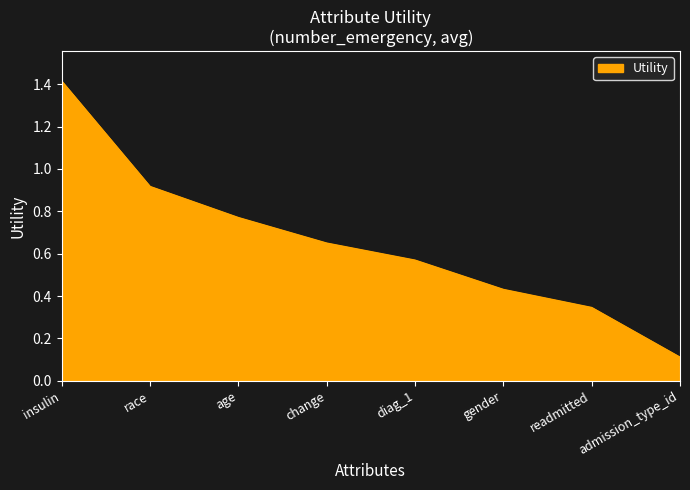

Which label corresponds to the largest value in the chart?

insulin